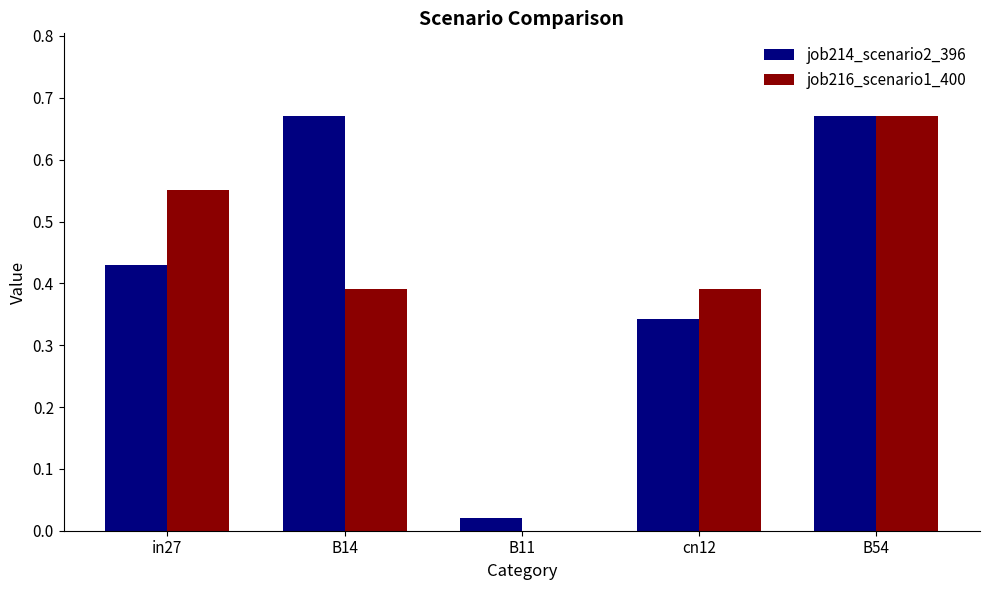

Is the value of job214_scenario2_396 at B14 greater than the value of job216_scenario1_400 at cn12?

Yes